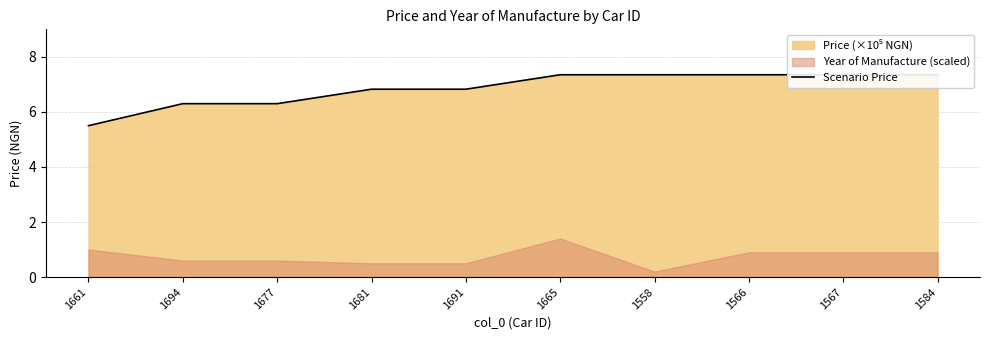

Which has a higher value, 1694 or 1567?

1567